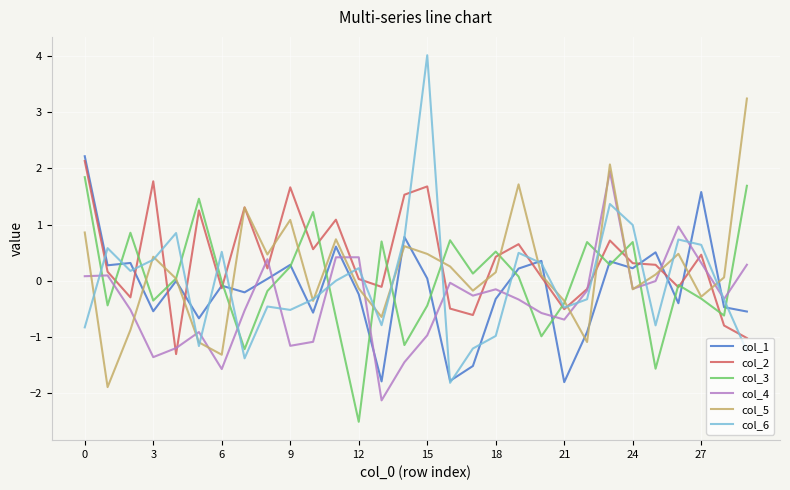

Which series has the widest spread of values?

col_6